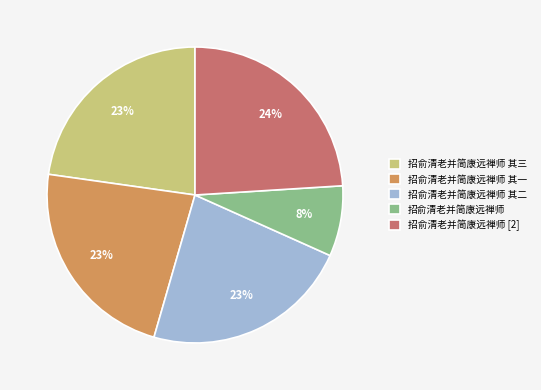

Between 招俞清老并简康远禅师 其三 and 招俞清老并简康远禅师 [2], which is larger?

招俞清老并简康远禅师 [2]